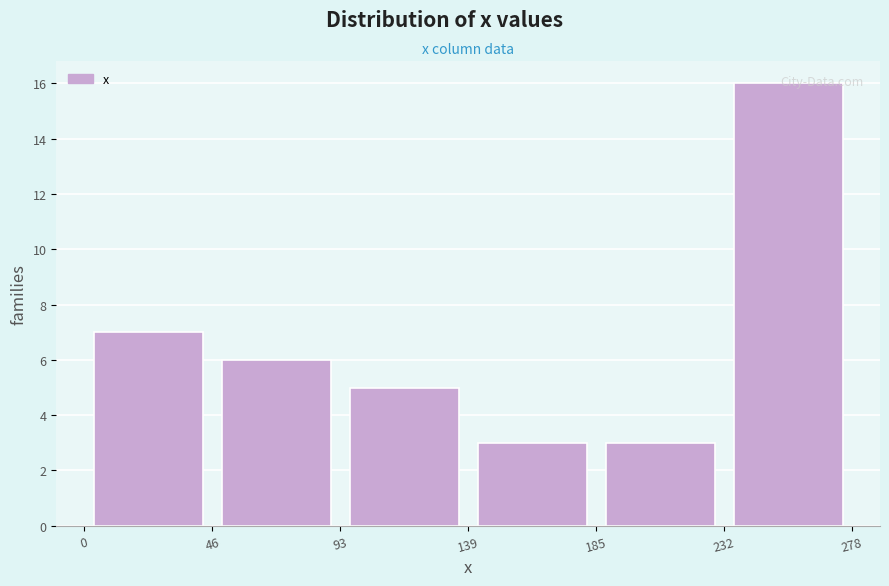

Reading left to right, list every bar in this chart as the range it spans on the x-axis followed by its height. The values are not printed on the chart, so give them approximately, as read against the axis.

0 to 46: 7
46 to 93: 6
93 to 139: 5
139 to 185: 3
185 to 232: 3
232 to 278: 16